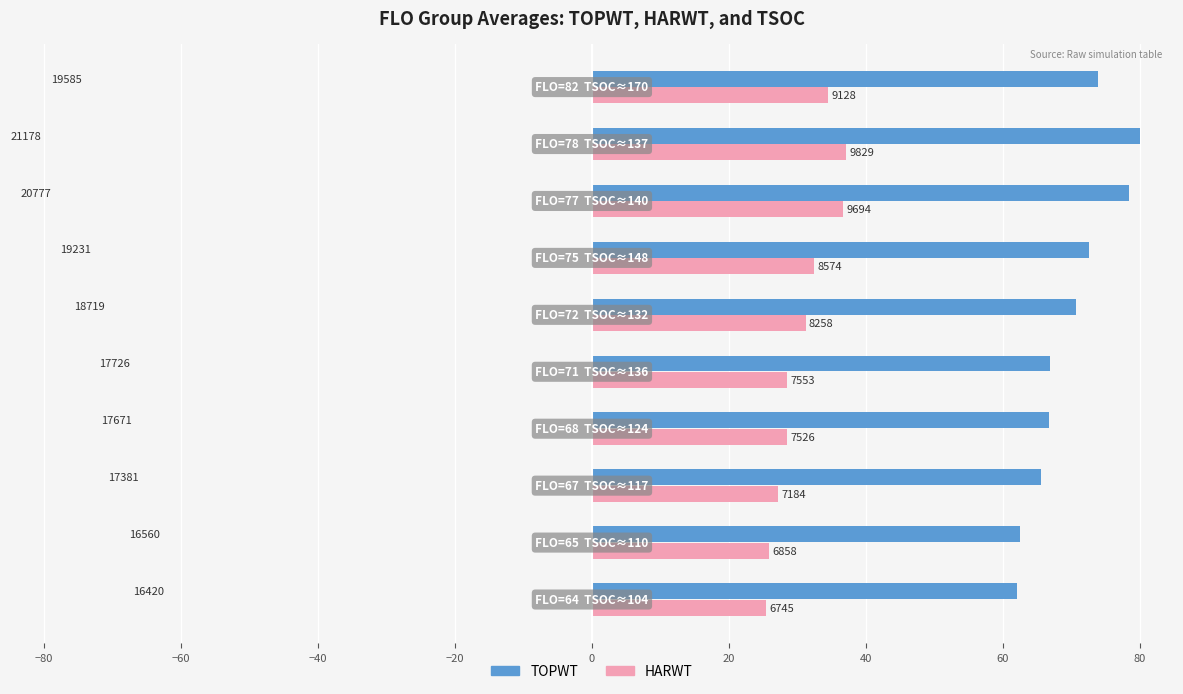

What are all the series names shown in the legend?

TOPWT, HARWT